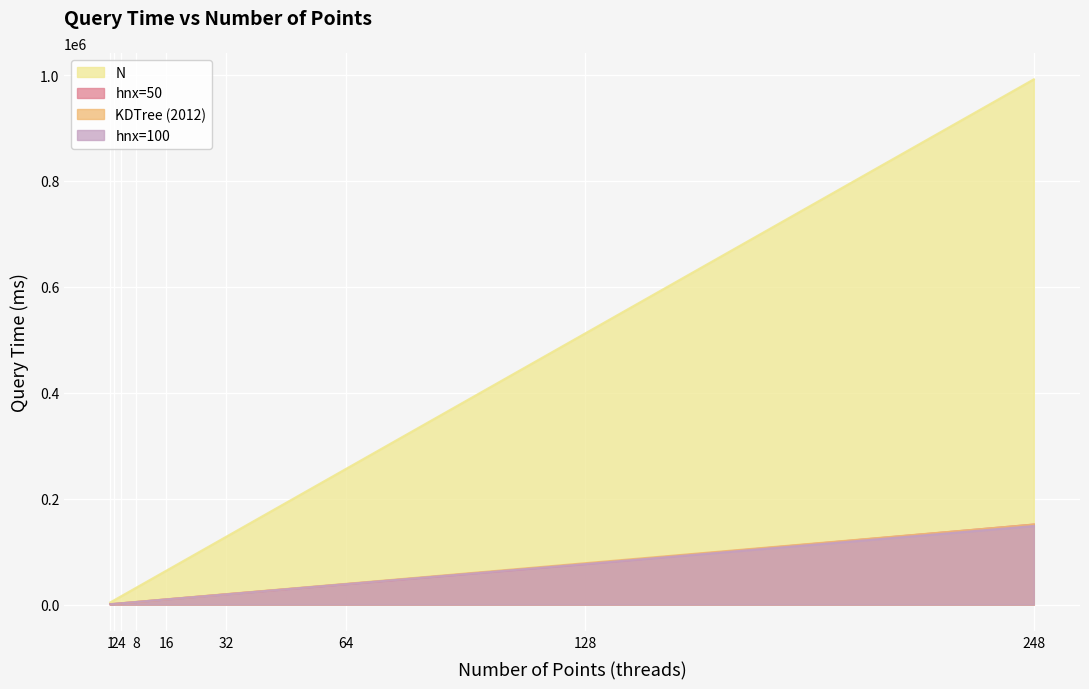

The hnx=100 series shows 7277.0 at 8. True or false?

False